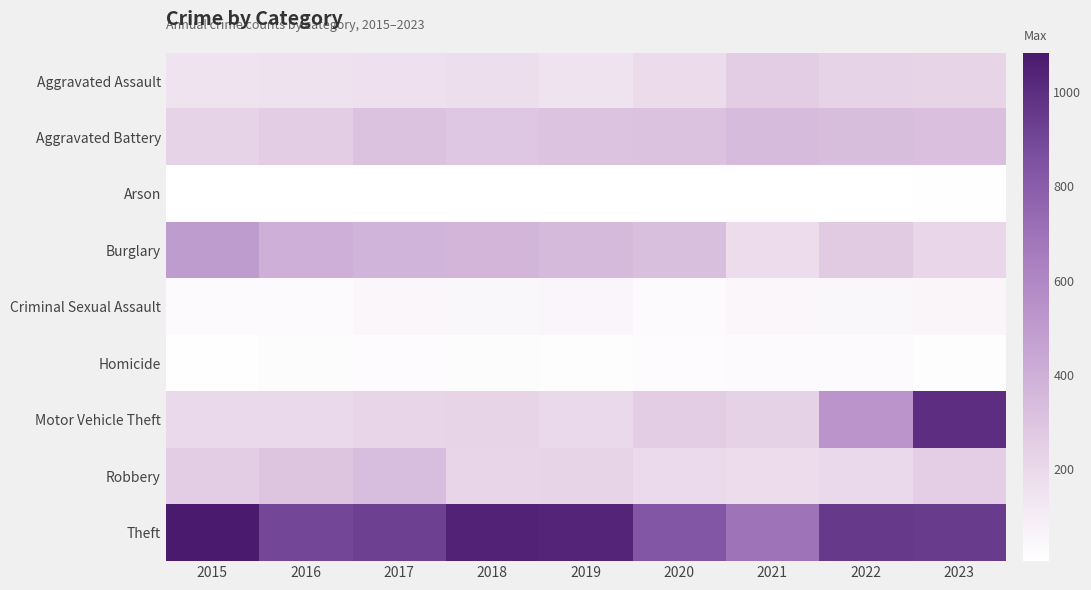

Which series has the largest total across all categories?

Theft